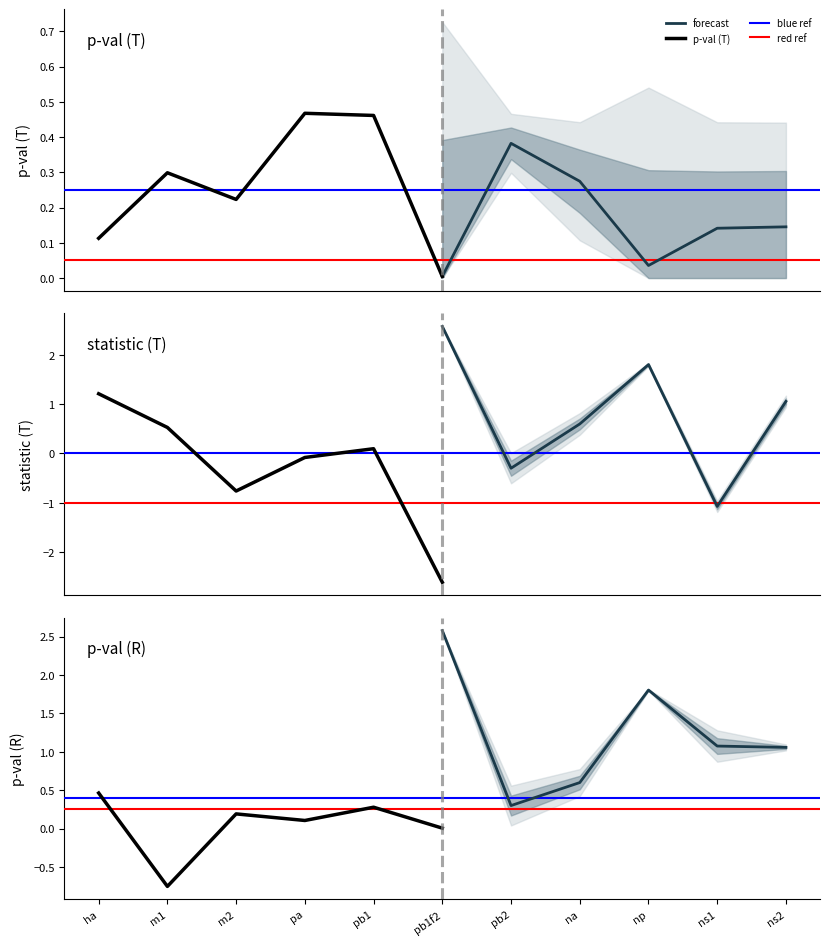

At which category does statistic (T) reach its first local valley?

m2